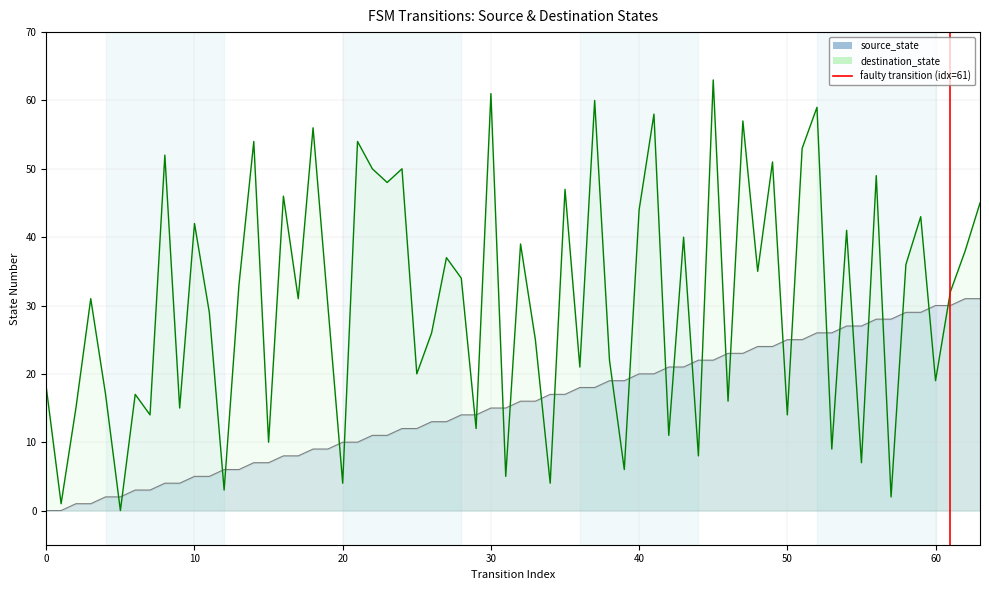

Which has a higher value, 10 or 0?

10